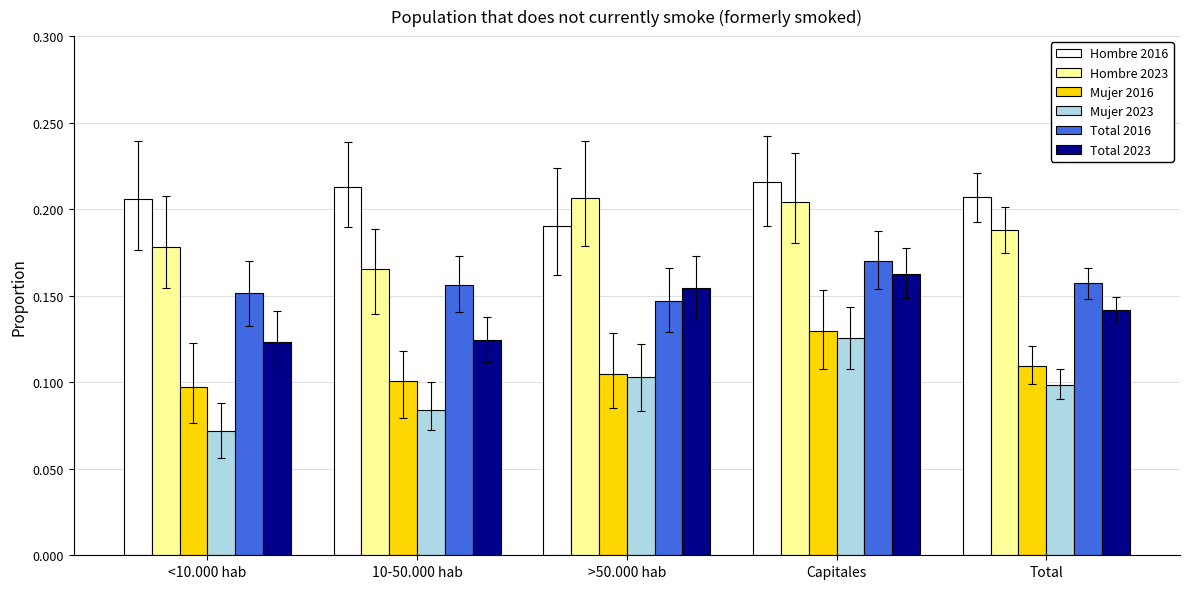

Is the value of Hombre 2016 at >50.000 hab greater than the value of Total 2016 at Capitales?

Yes